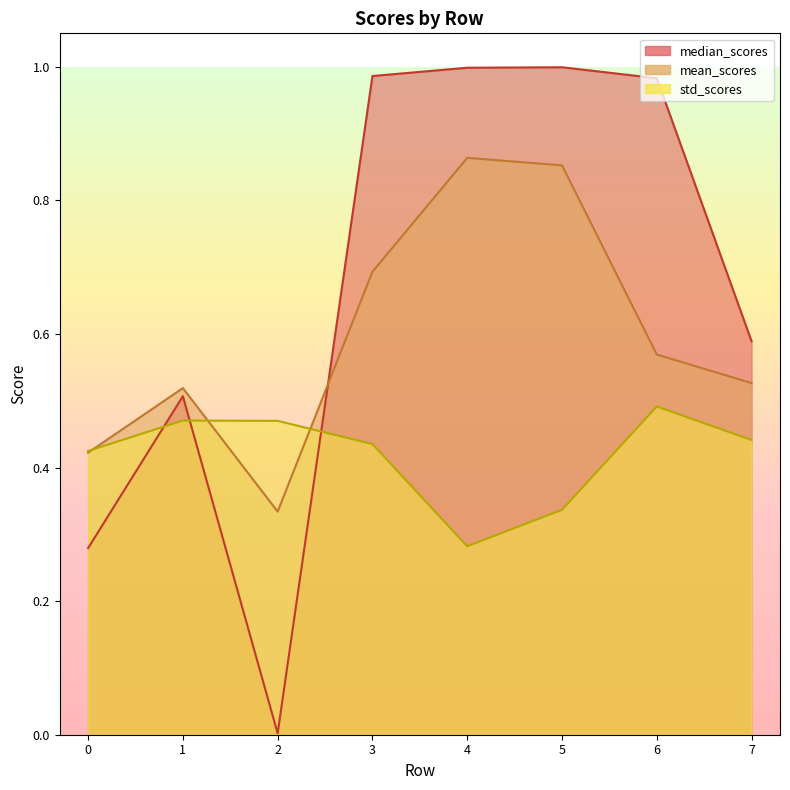

Rank the series by their average value, from highest to lowest.

median_scores, mean_scores, std_scores